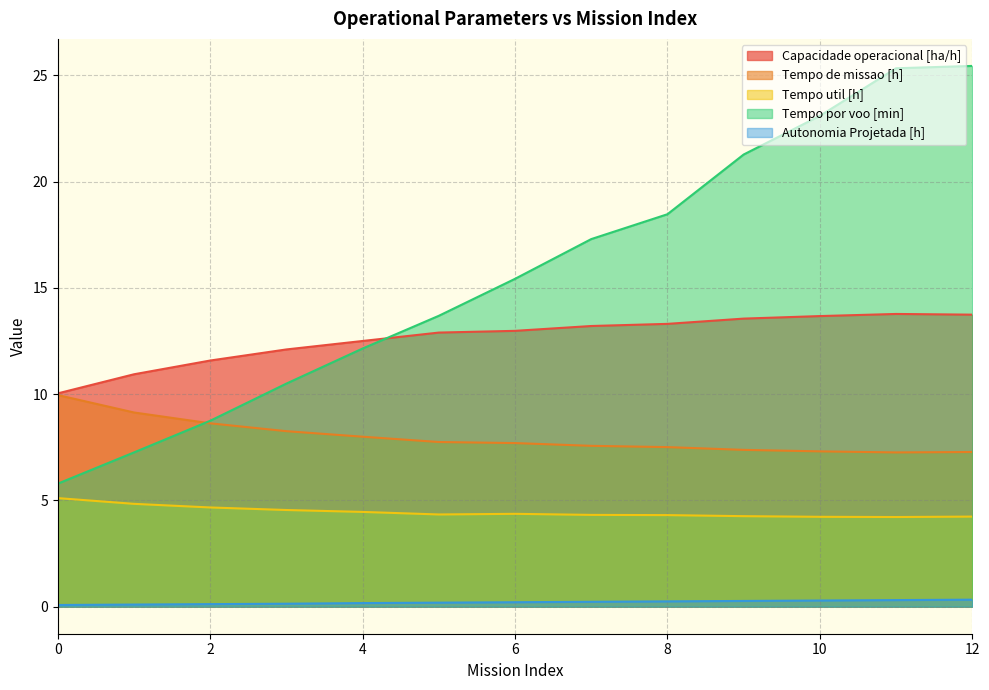

What is the greatest value displayed?

25.4